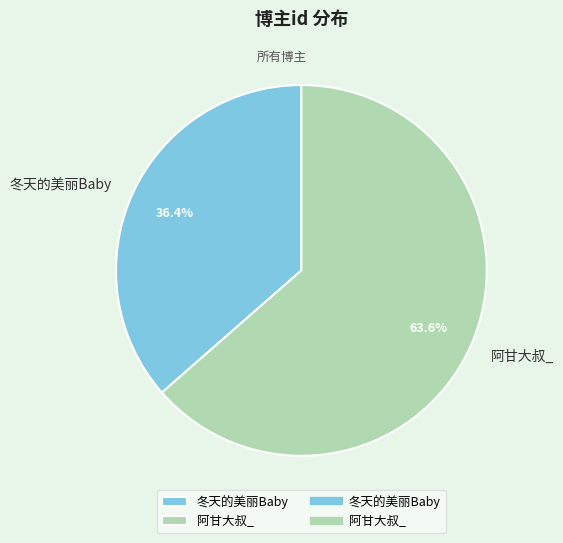

Which category has the biggest portion of the pie?

阿甘大叔_